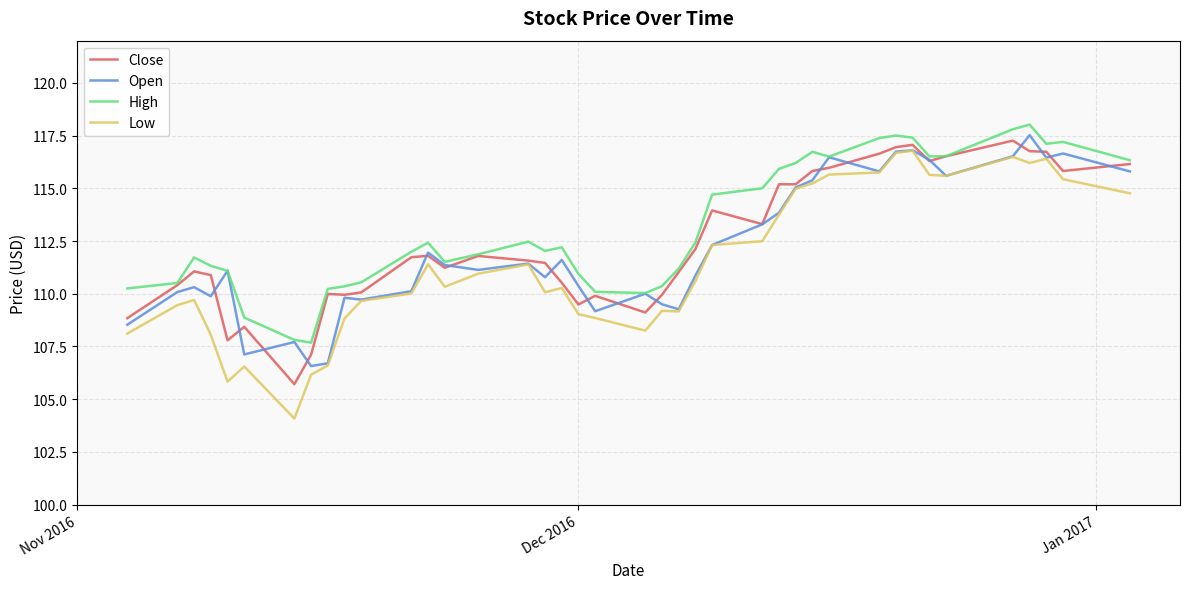

At how many categories does at least one series exceed 104?

40